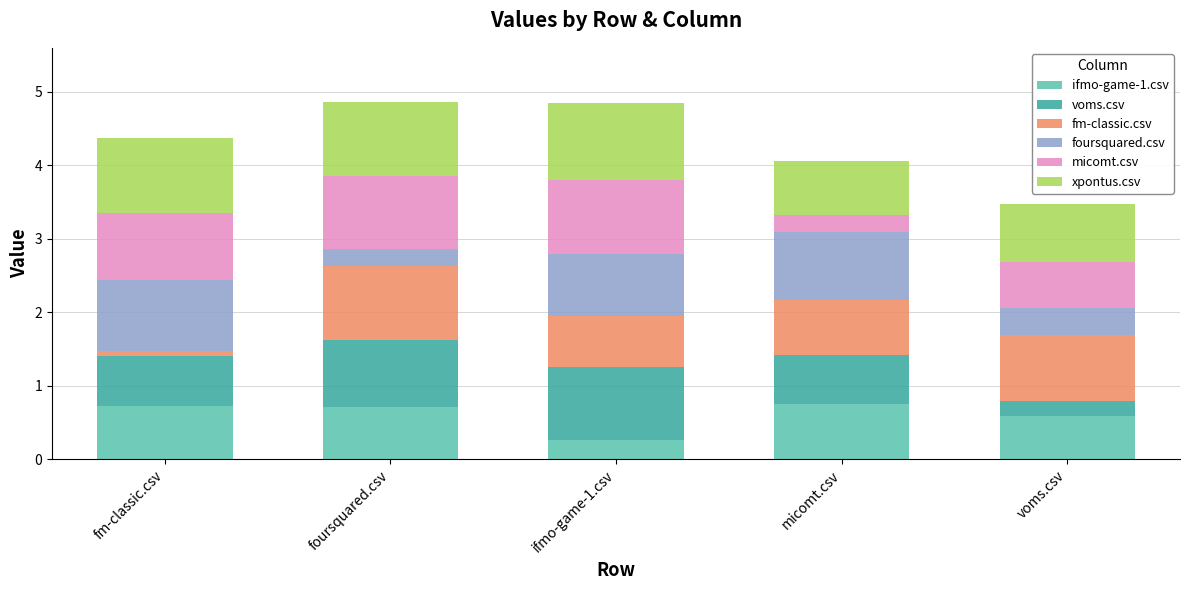

What is the minimum value for ifmo-game-1.csv?

0.3